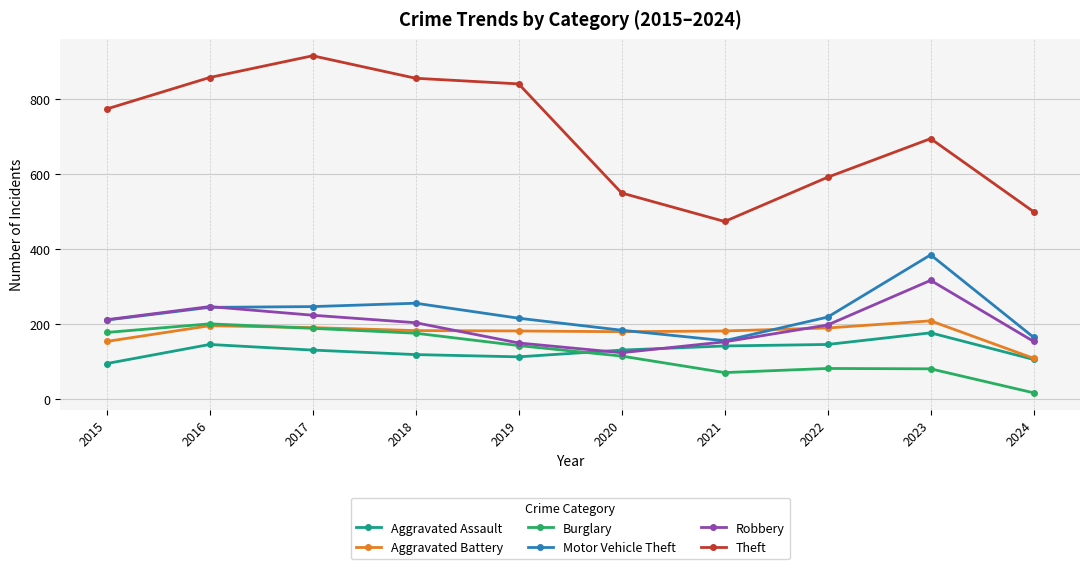

What is the average value of the Robbery series?

198